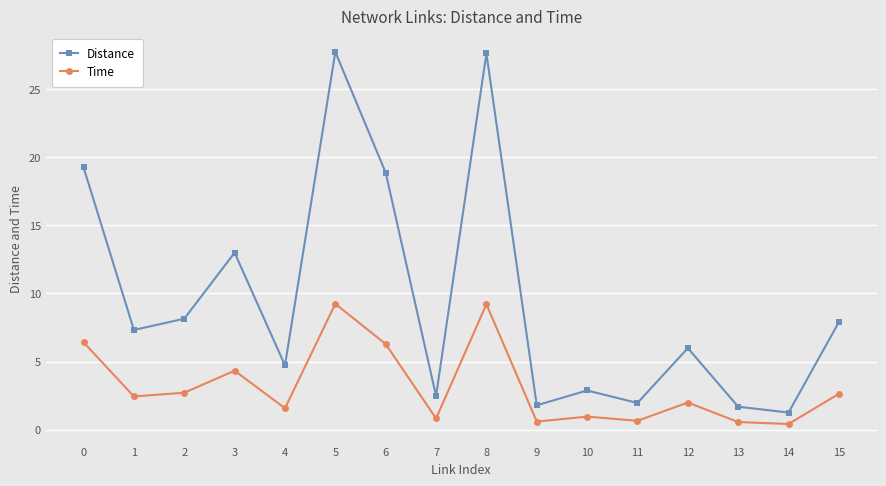

What is the difference between the highest and lowest values at 4?

3.1